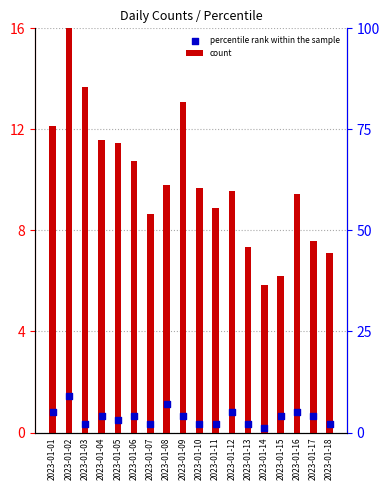

Is the value of count at 2023-01-11 greater than the value of percentile rank within the sample at 2023-01-06?

Yes